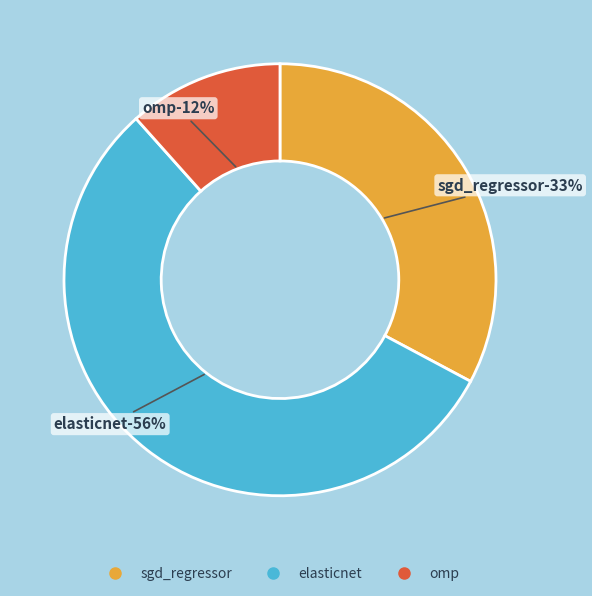

What percentage is the sgd_regressor slice, to the nearest percent?

33%